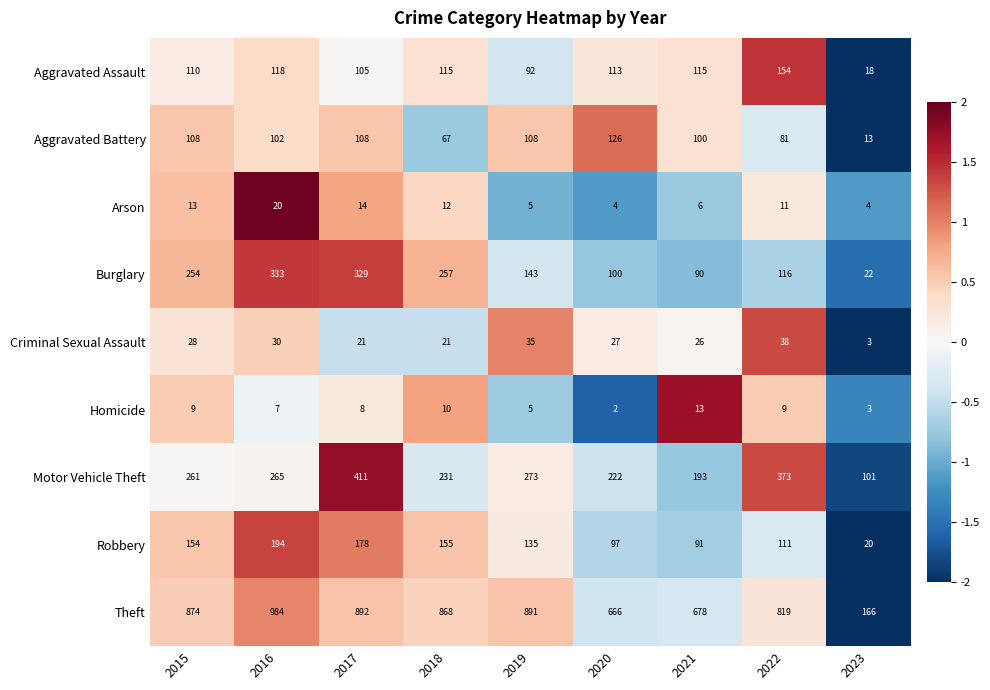

The value of Criminal Sexual Assault at 2020 is 37. True or false?

False